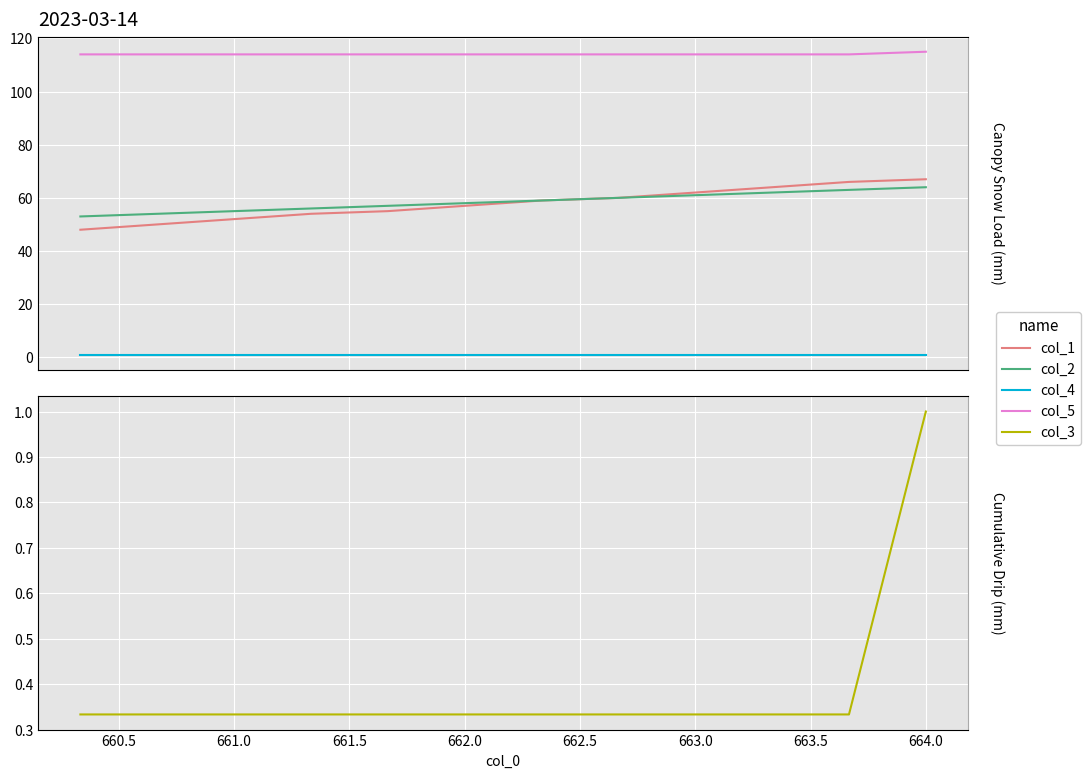

What are all the series names shown in the legend?

col_1, col_2, col_4, col_5, col_3